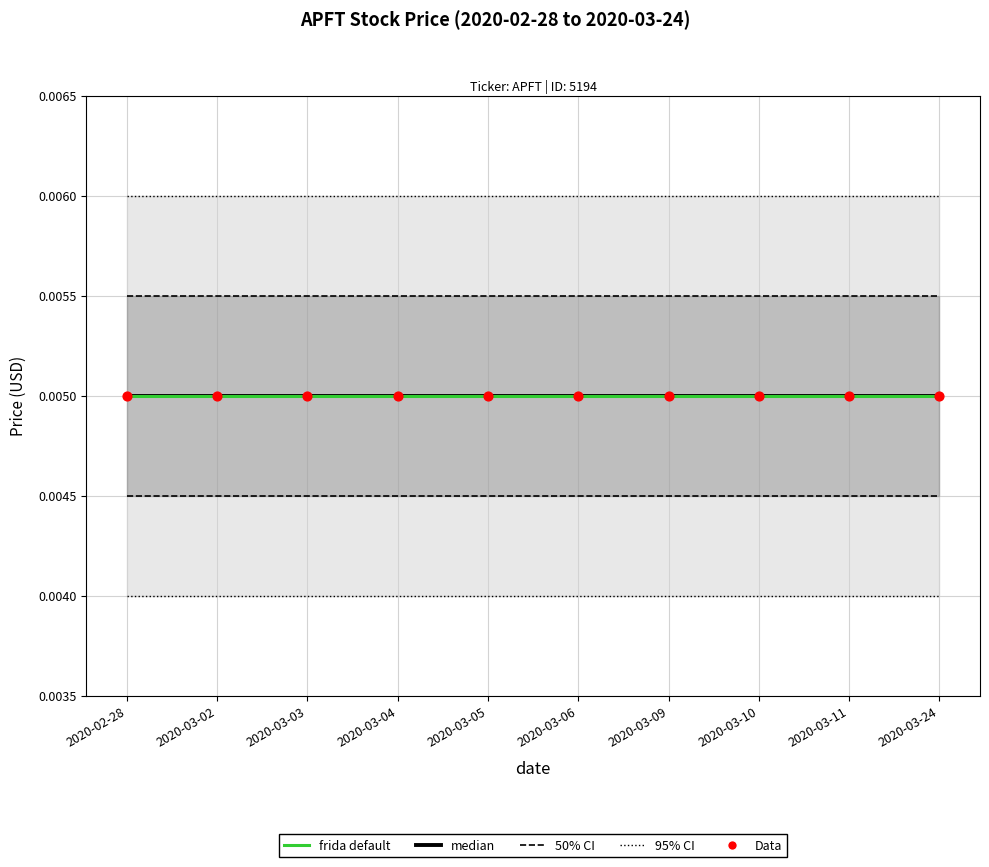

Which series has the largest total across all categories?

95% CI